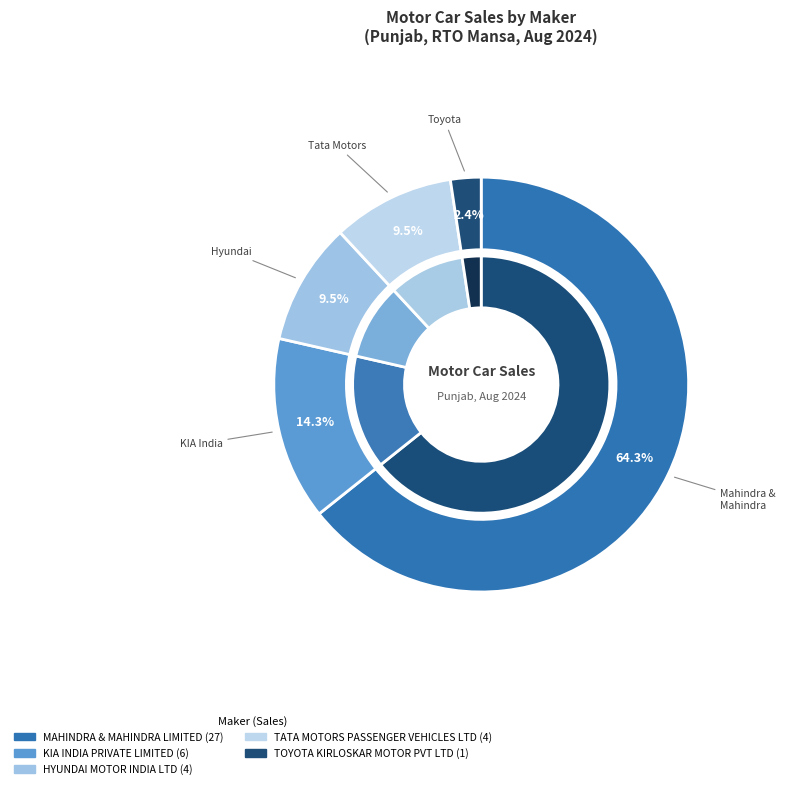

Is the sum of MAHINDRA & MAHINDRA LIMITED and TATA MOTORS PASSENGER VEHICLES LTD greater than half?

Yes